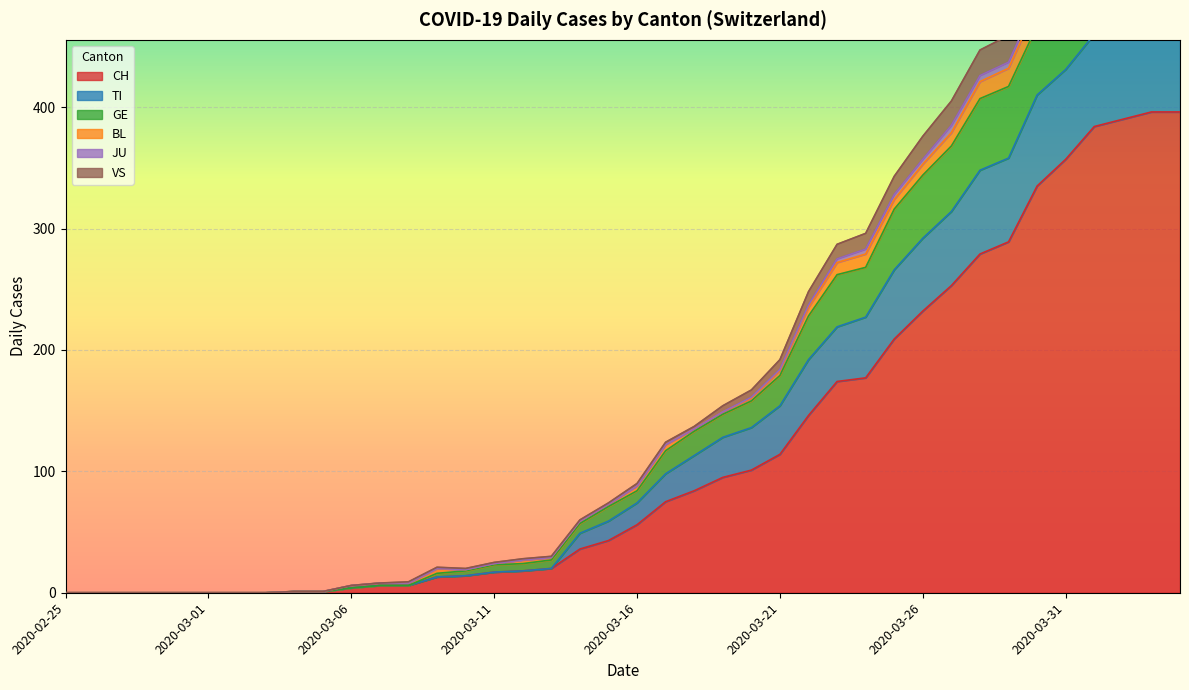

True or false: GE and TI intersect in this chart.

False